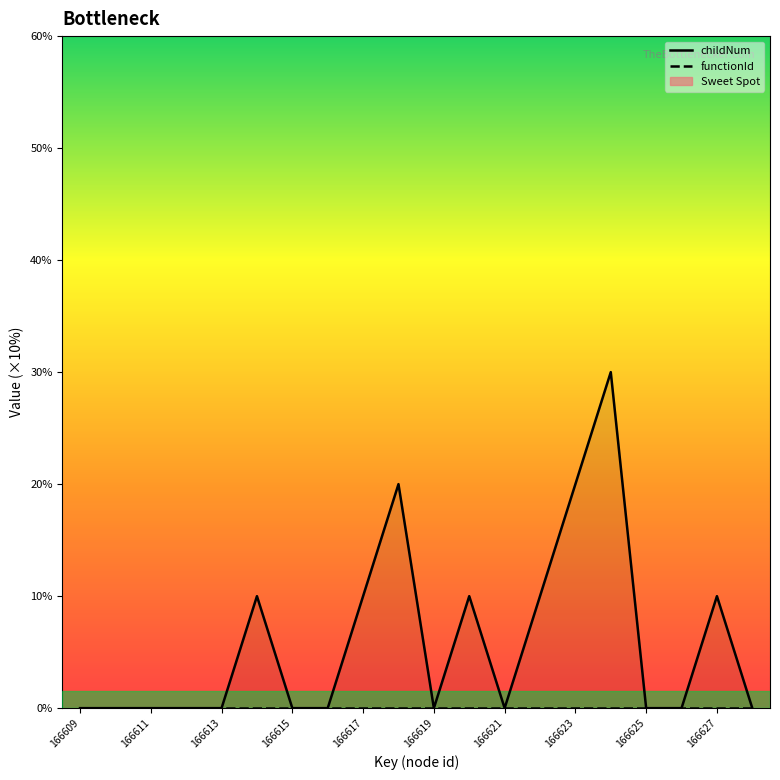

Rank the series by their maximum value, from highest to lowest.

childNum, functionId